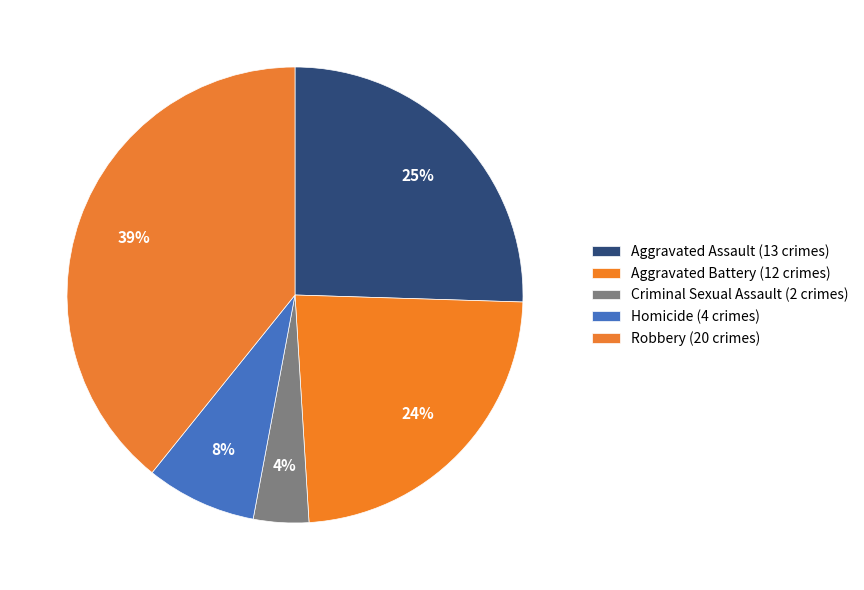

True or false: Aggravated Assault accounts for 25% of the total.

True